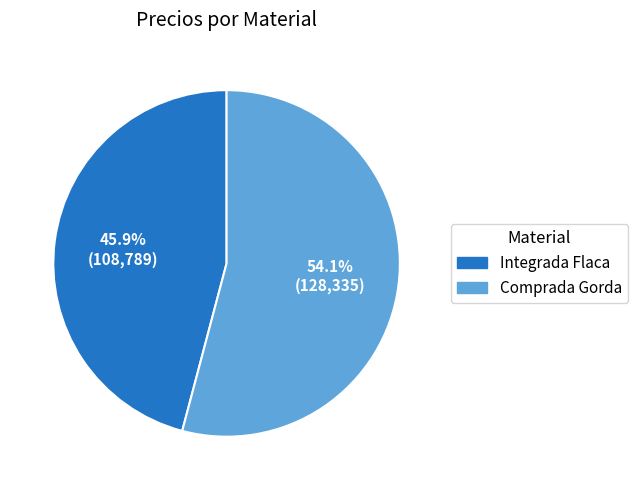

What portion of the pie excludes Integrada Flaca?

54.1%